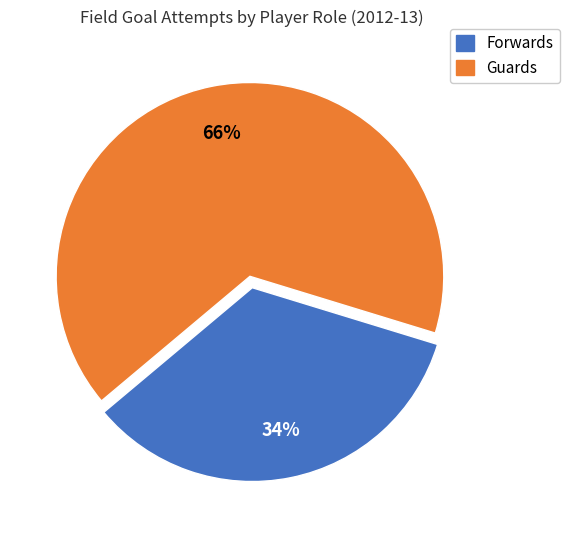

Rank the categories by value from highest to lowest.

Guards, Forwards